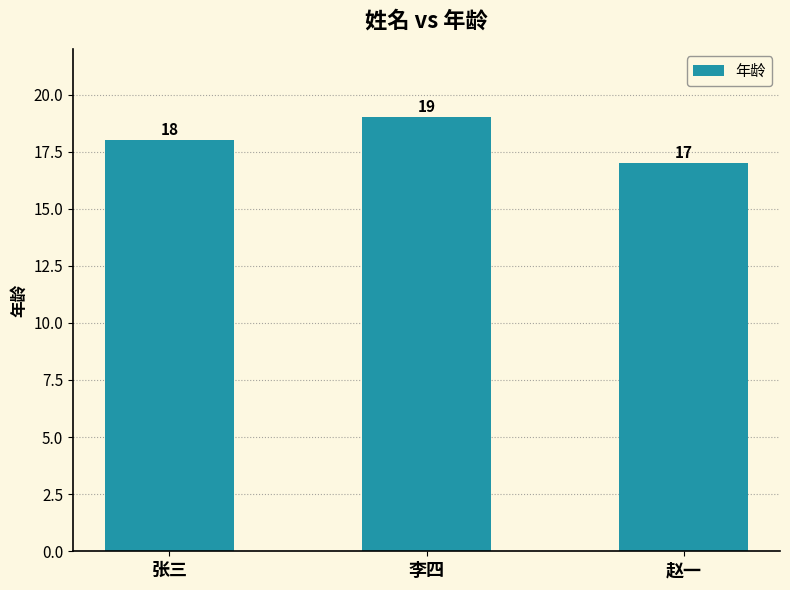

The value at 李四 is 29. True or false?

False